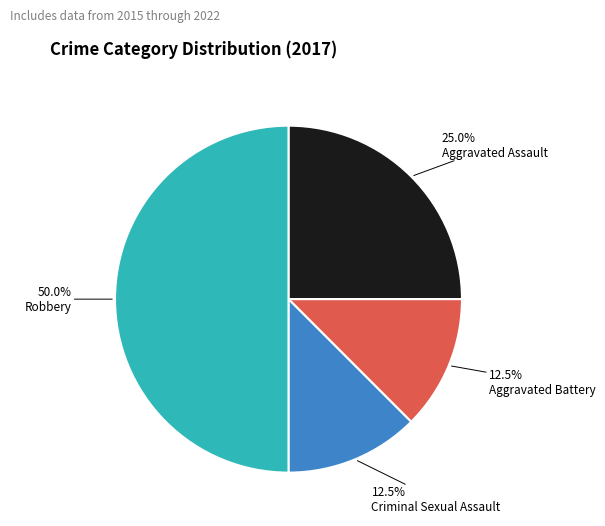

Which slice is the smallest?

Aggravated Battery